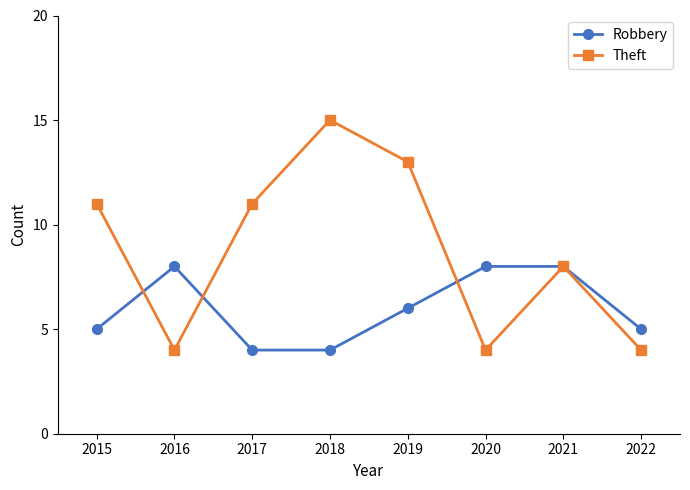

What is the spread (max minus min) of values at 2017?

7